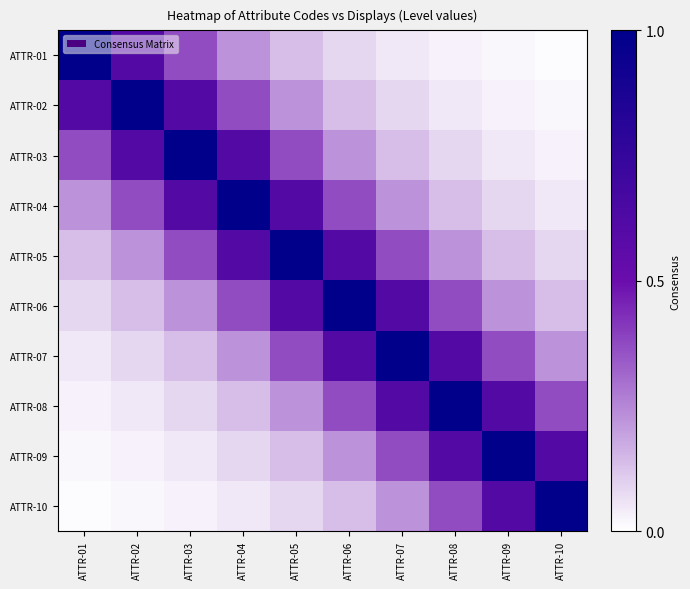

At which category is the sum across all series the highest?

ATTR-05